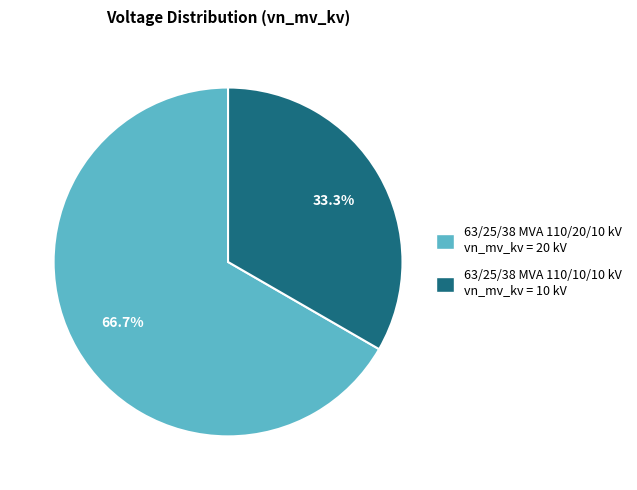

Does 63/25/38 MVA 110/20/10 kV account for over 50% of the chart?

Yes